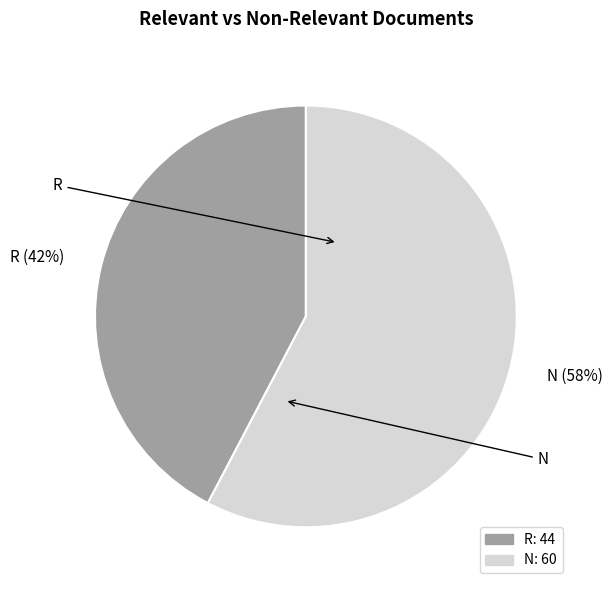

Is it true that N is 71% of the pie?

False